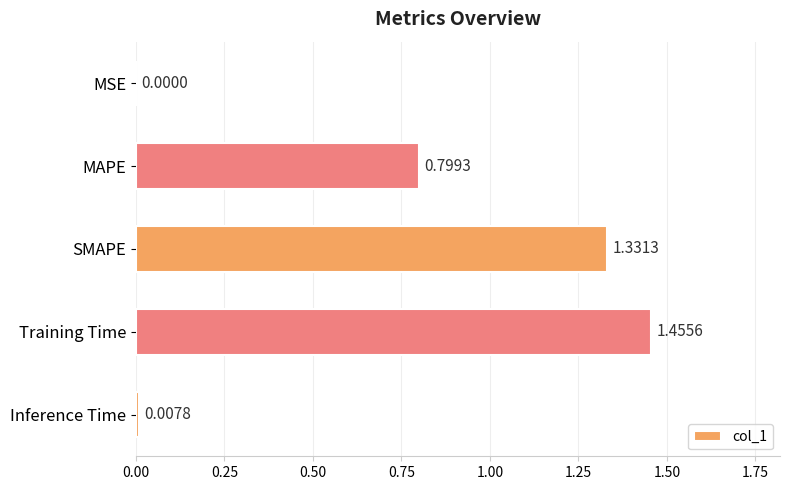

Between MSE and SMAPE, which is larger?

SMAPE